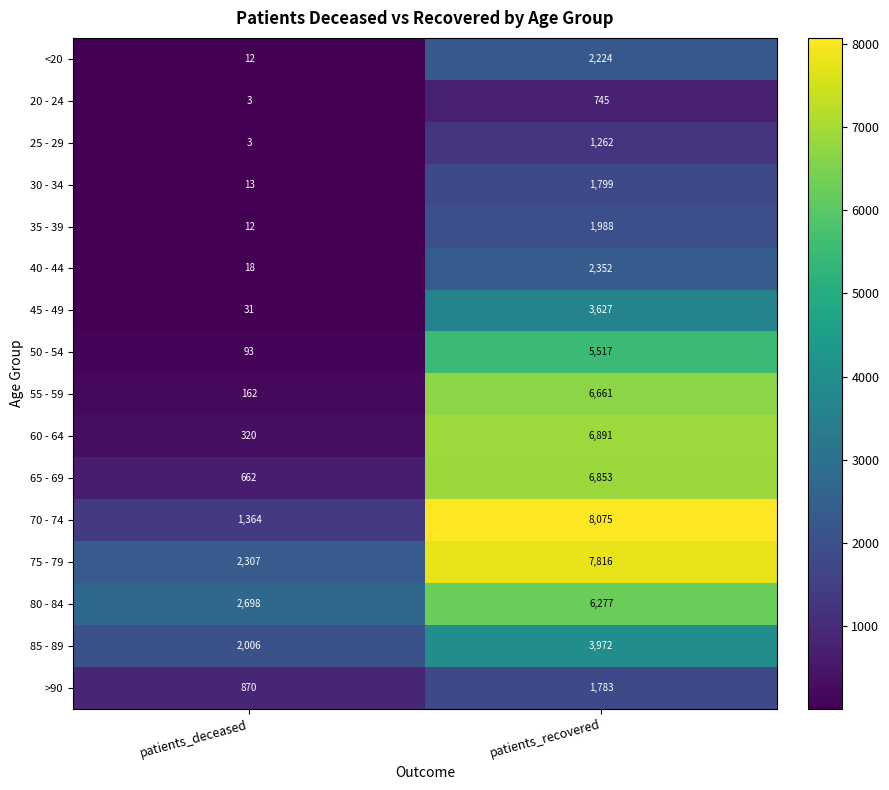

Between patients_deceased and patients_recovered, which series saw the biggest shift?

70 - 74